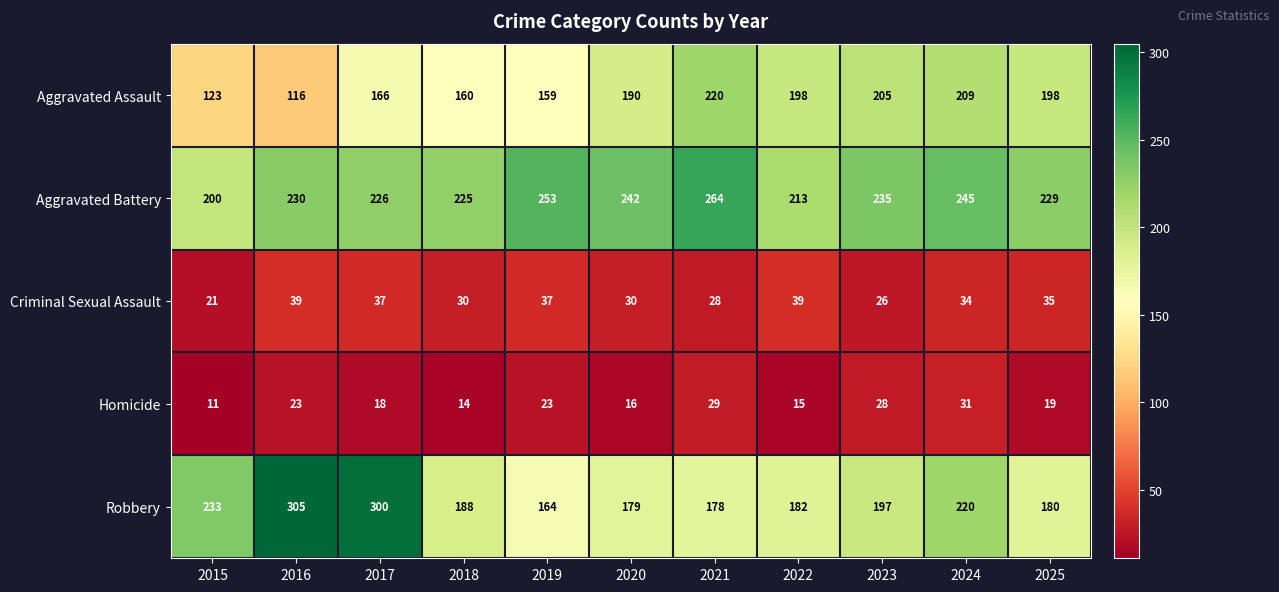

At which label does Robbery reach its minimum?

2019